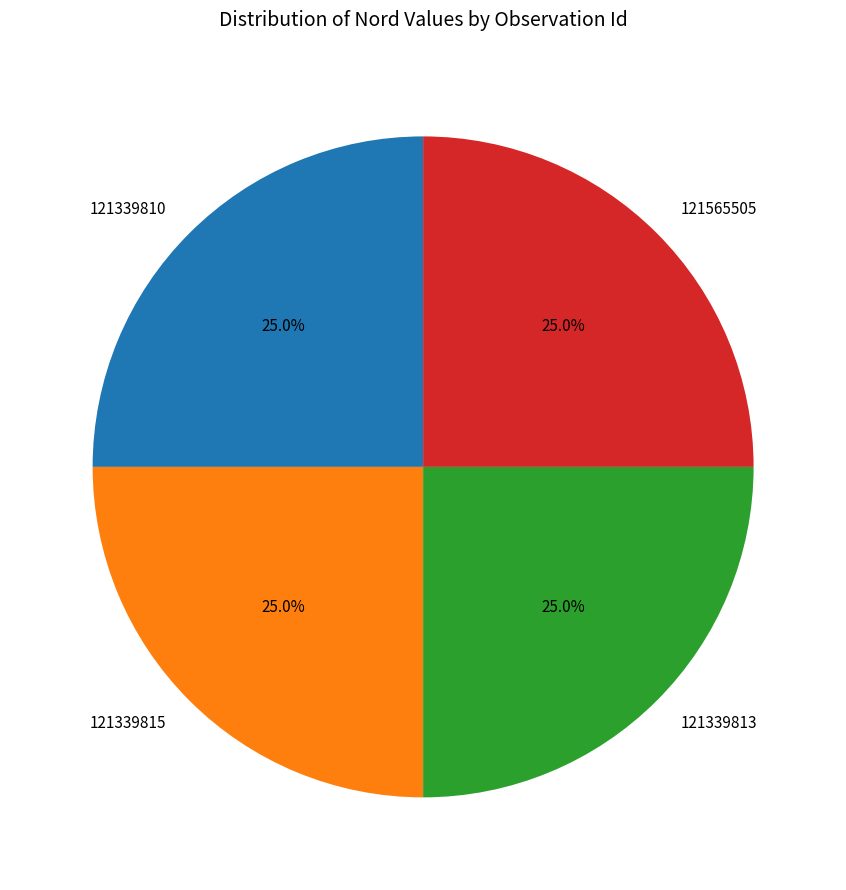

To the nearest percent, what portion does 121565505 represent?

25%